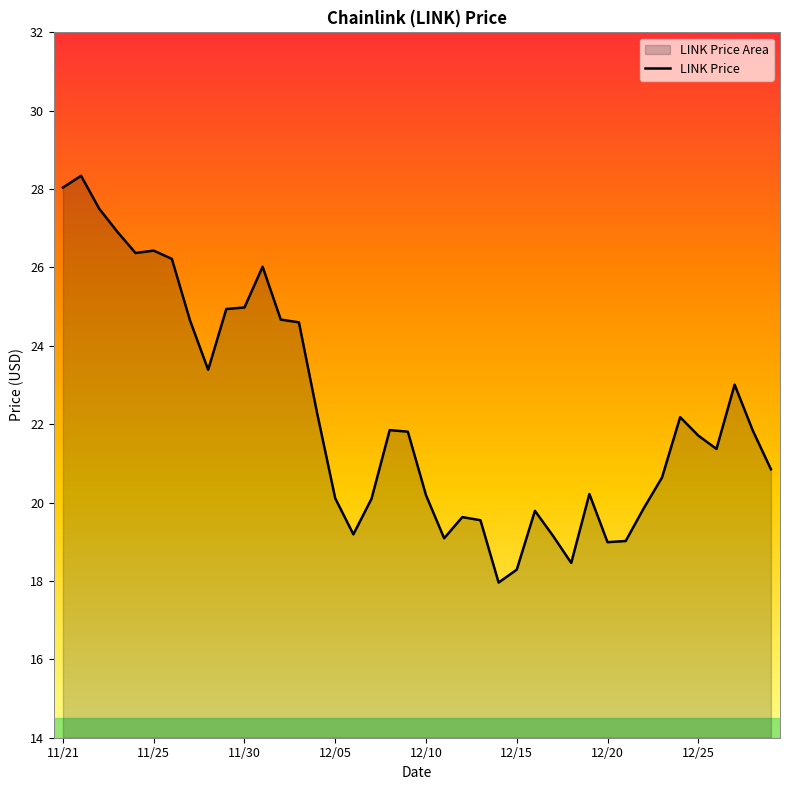

At which label is the value closest to 23?

12/27